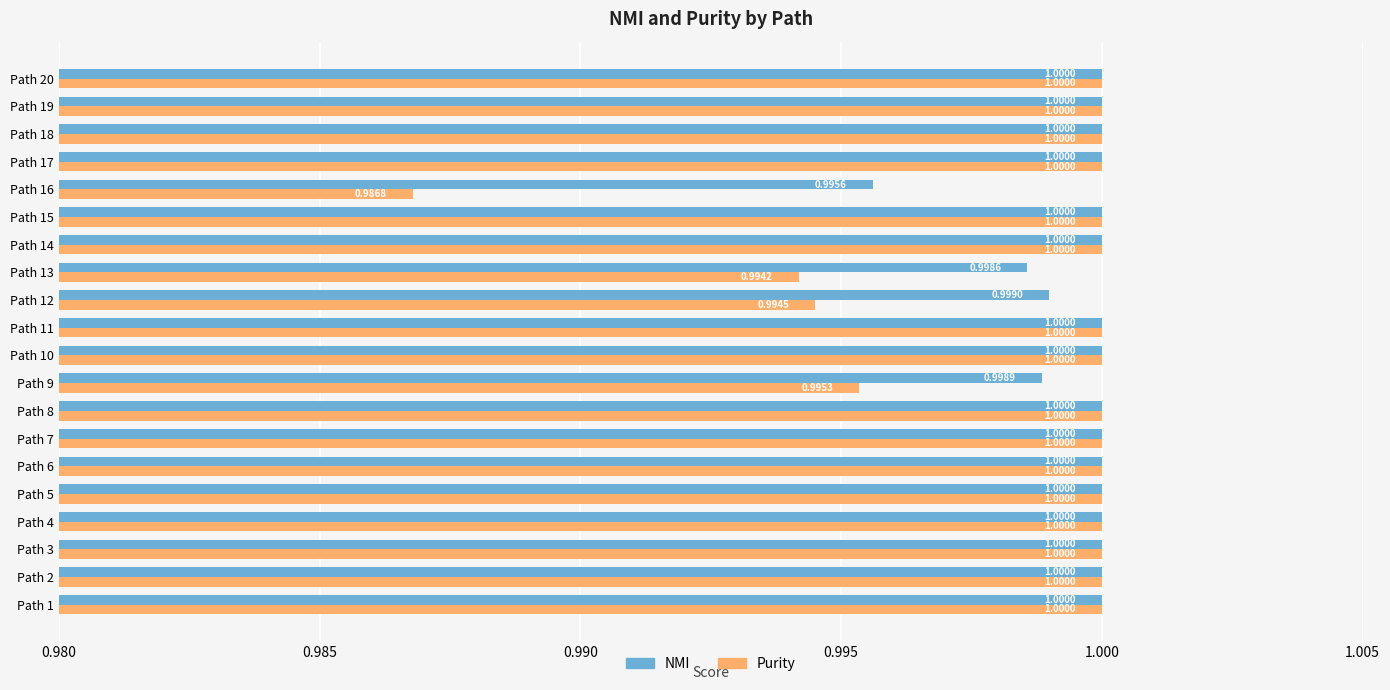

What is the sum of the Purity values at Path 7 and Path 20?

2.0